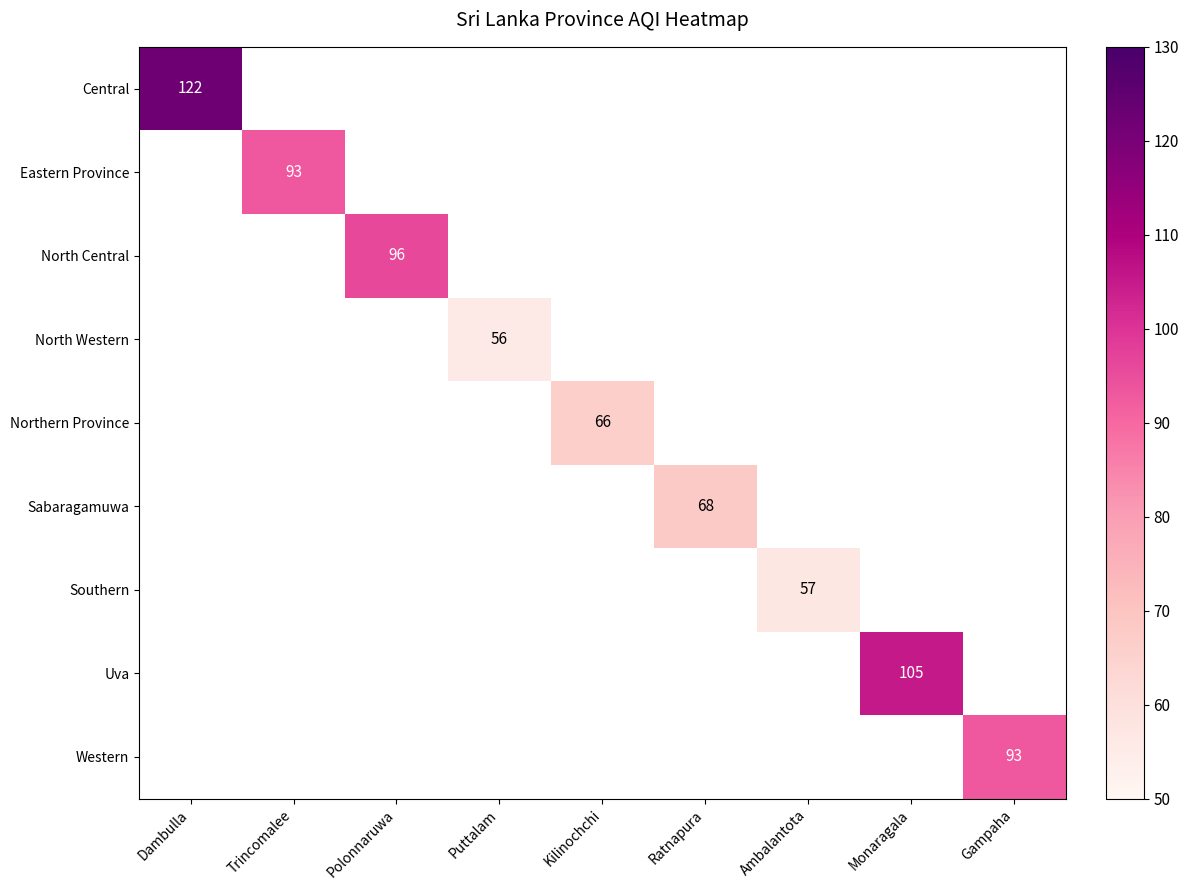

The value of Northern Province at Kilinochchi is 45. True or false?

False